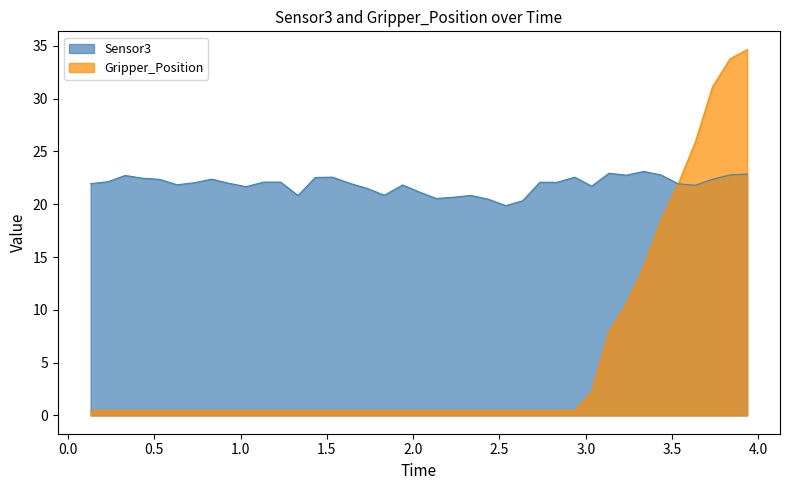

Count the number of categories in the chart.

40